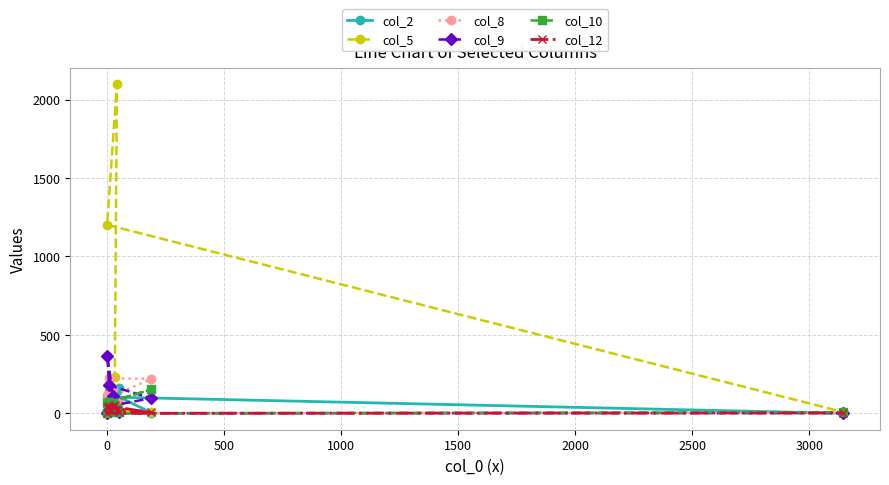

How many interior local valleys does the col_9 series have?

3